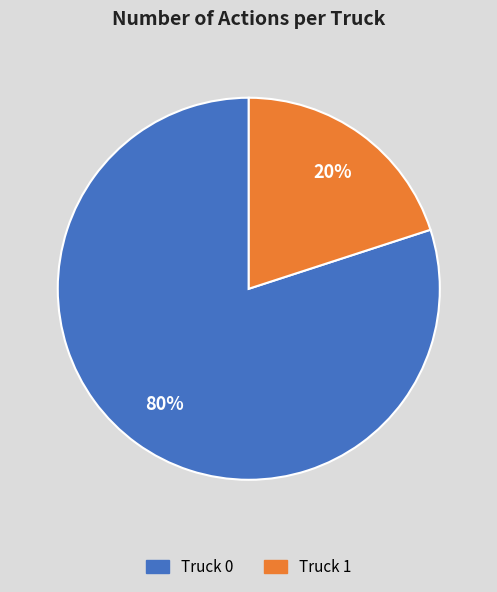

Rank the categories by value from highest to lowest.

Truck 0, Truck 1